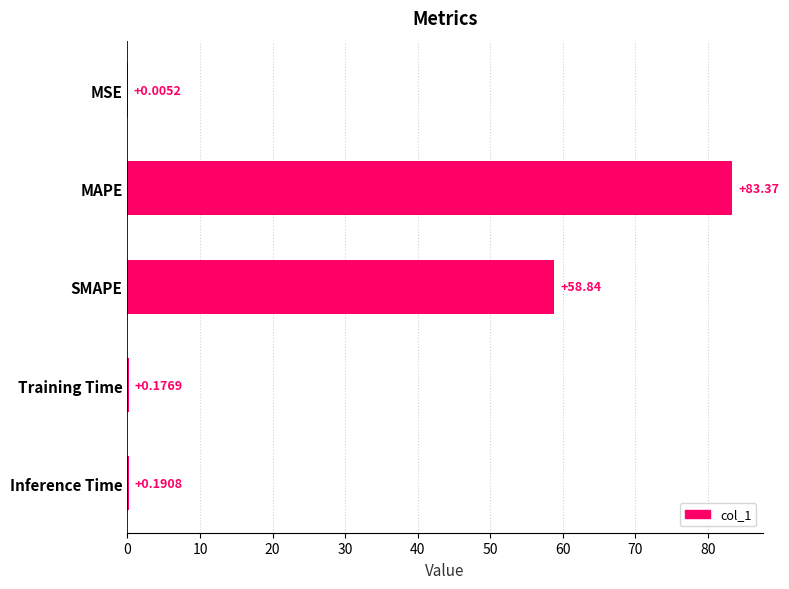

What is the change in value from MSE to MAPE?

+83.4